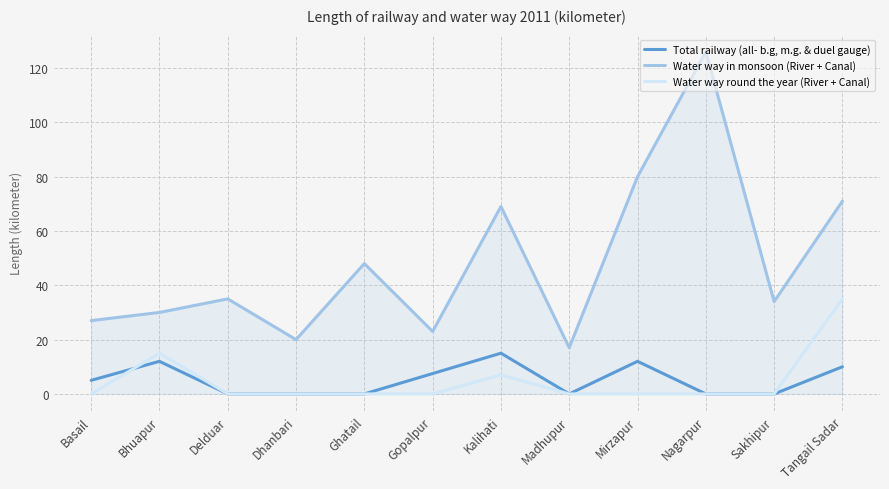

Reading left to right, list all the values displayed in this chart.

Total railway (all- b.g, m.g. & duel gauge): 5.0	12.0	0.0	0.0	0.0	7.5	15.0	0.0	12.0	0.0	0.0	10.0
Water way in monsoon (River + Canal): 27.0	30.0	35.0	20.0	48.0	23.0	69.0	17.0	80.0	126.0	34.0	71.0
Water way round the year (River + Canal): 0.0	15.0	0.0	0.0	0.0	0.0	7.0	0.0	0.0	0.0	0.0	35.0